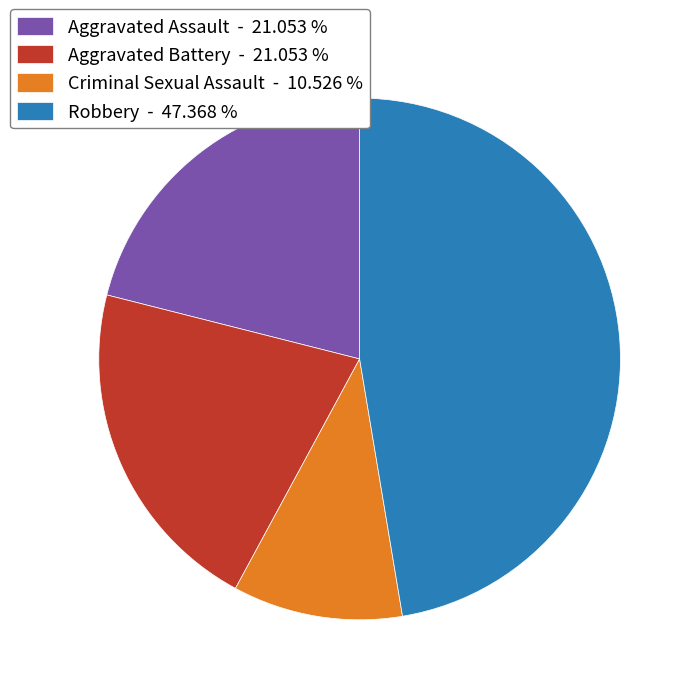

Which slice is the largest?

Robbery